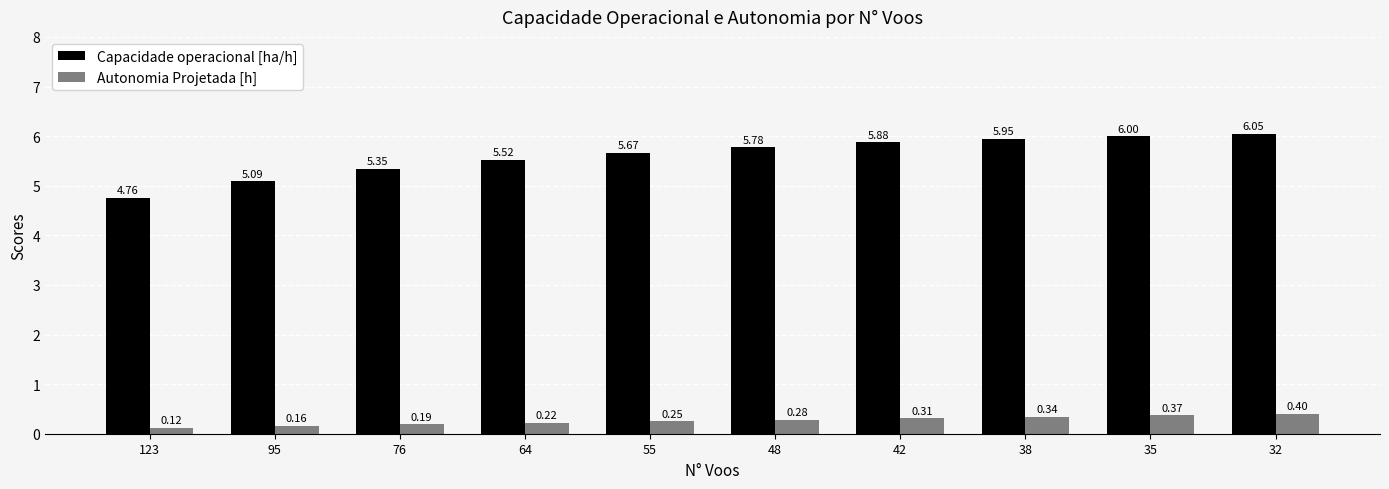

Is it true that Capacidade operacional [ha/h] equals 2.4 at 123?

False